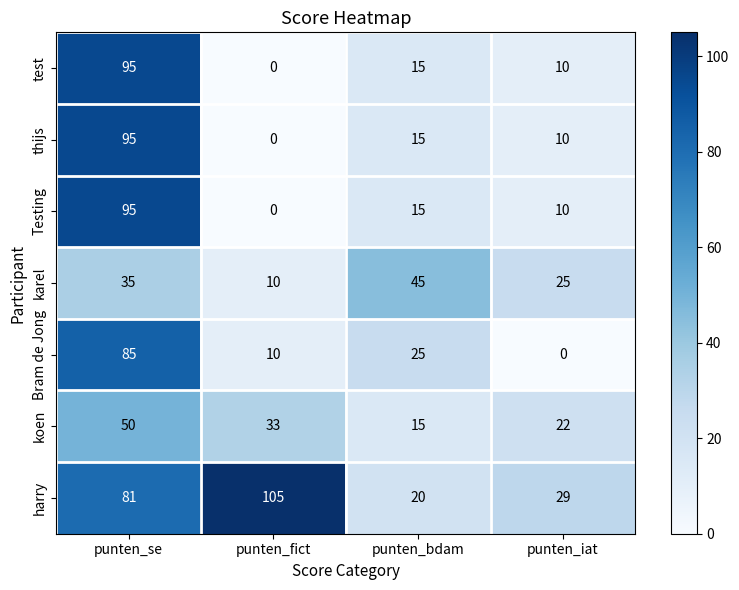

At how many categories does at least one series exceed 12?

4